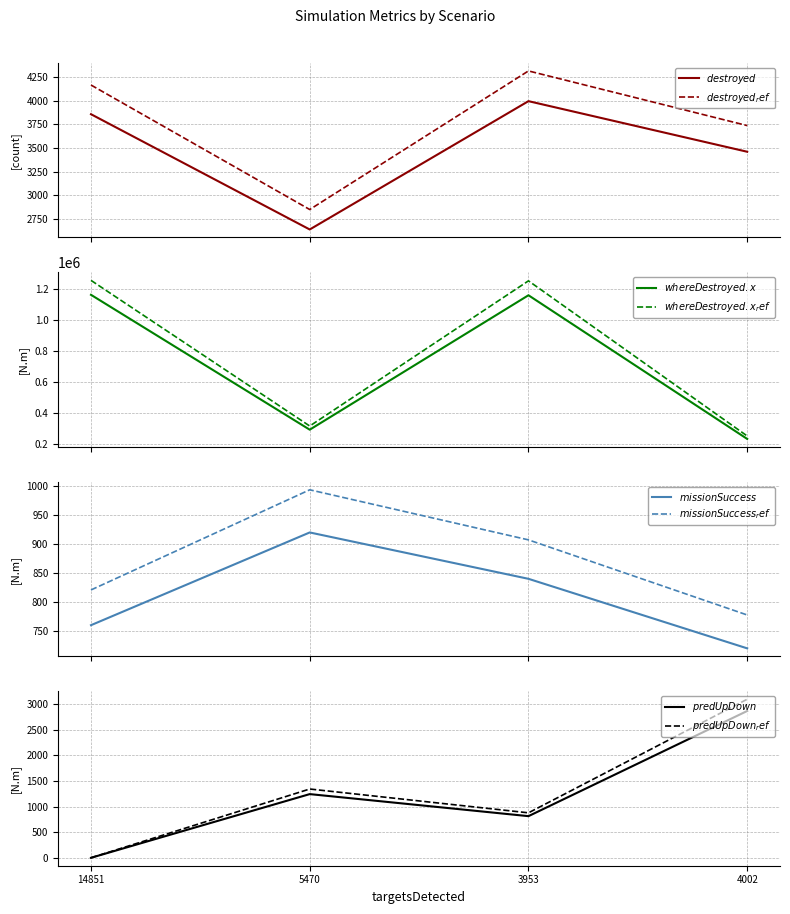

True or false: predUpDown and whereDestroyed.x intersect in this chart.

False